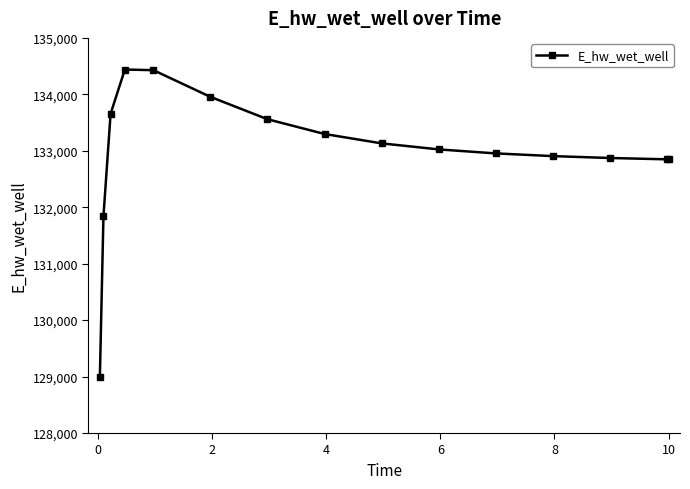

How many lines are shown in the chart?

1